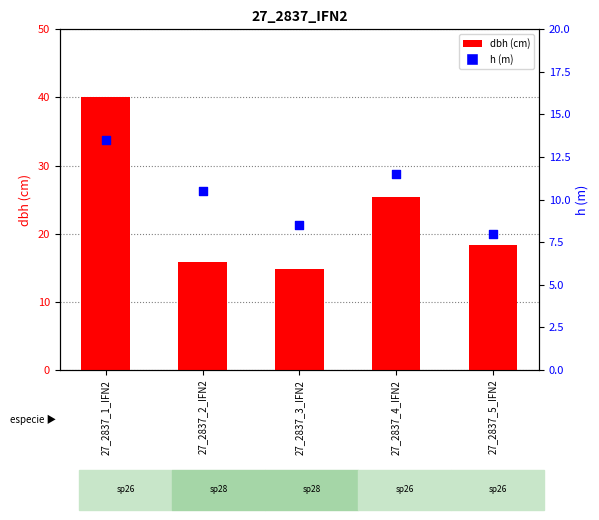

At which category is the sum across all series the highest?

27_2837_1_IFN2